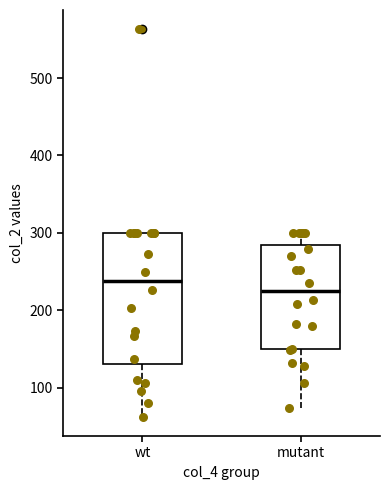

Which box's median line is the highest?

wt